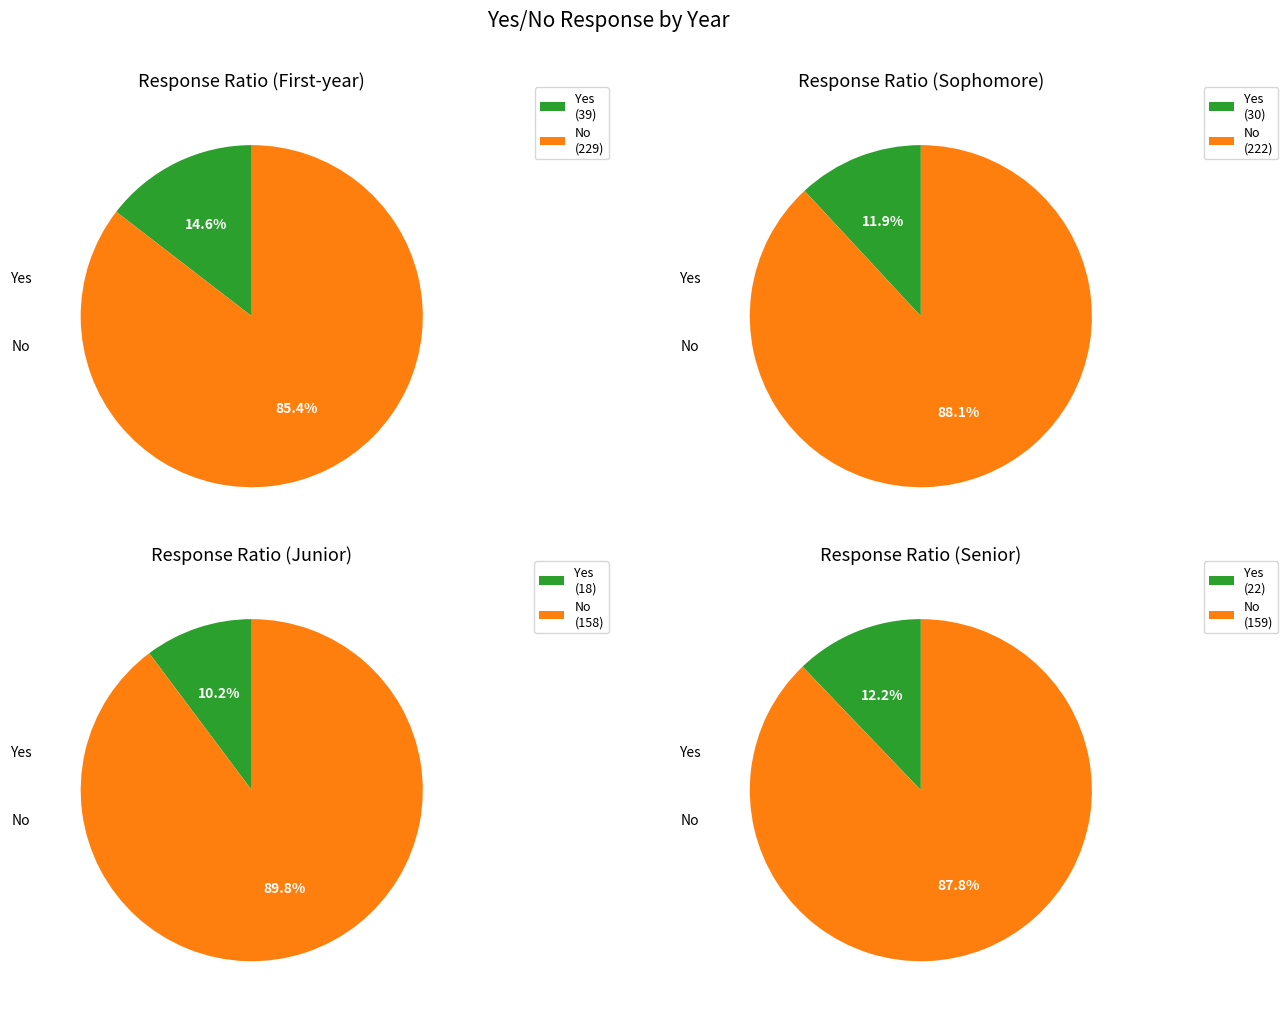

To the nearest percent, what is the combined percentage of Senior and Sophomore?

50%